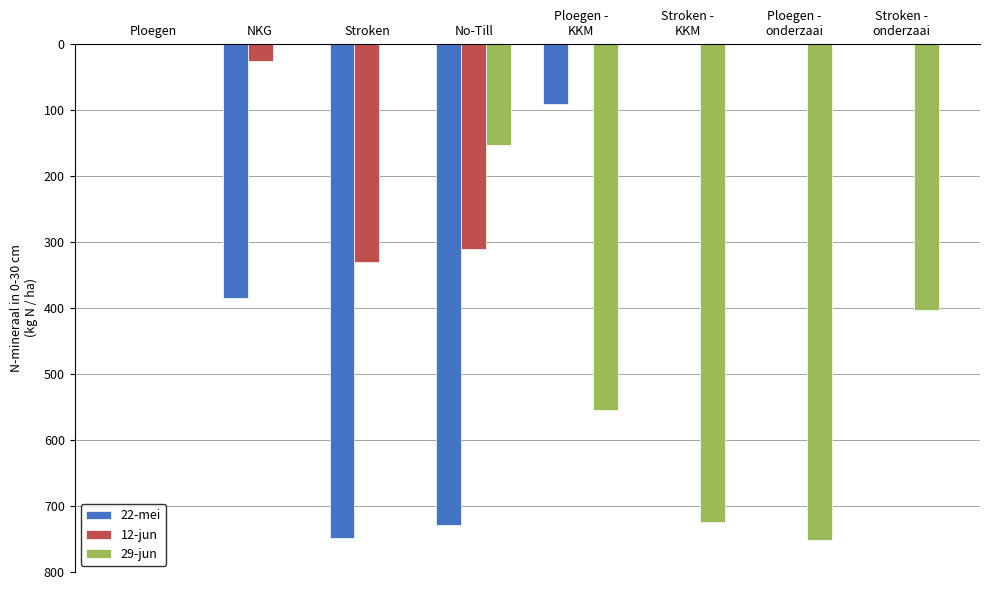

What are all the series names shown in the legend?

22-mei, 12-jun, 29-jun